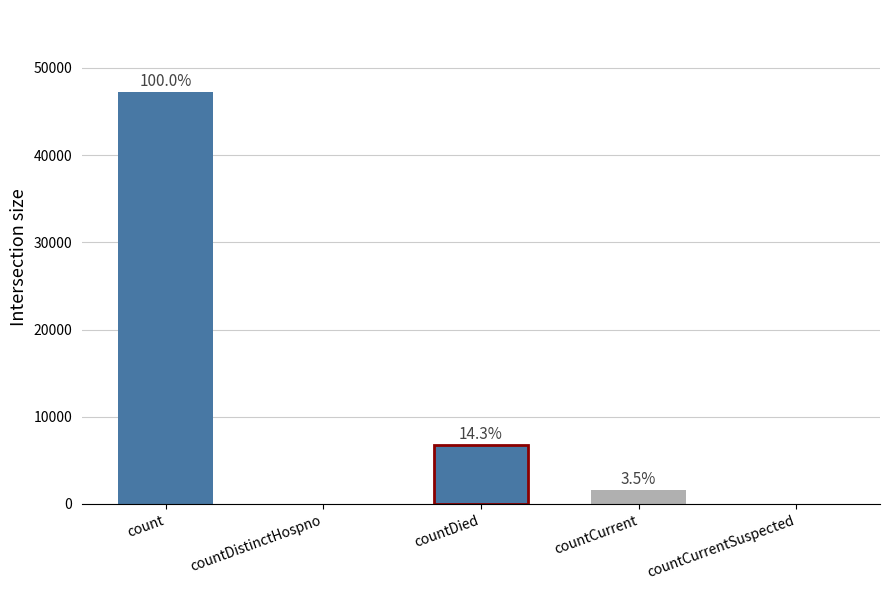

Which label corresponds to the smallest value in the chart?

countDistinctHospno